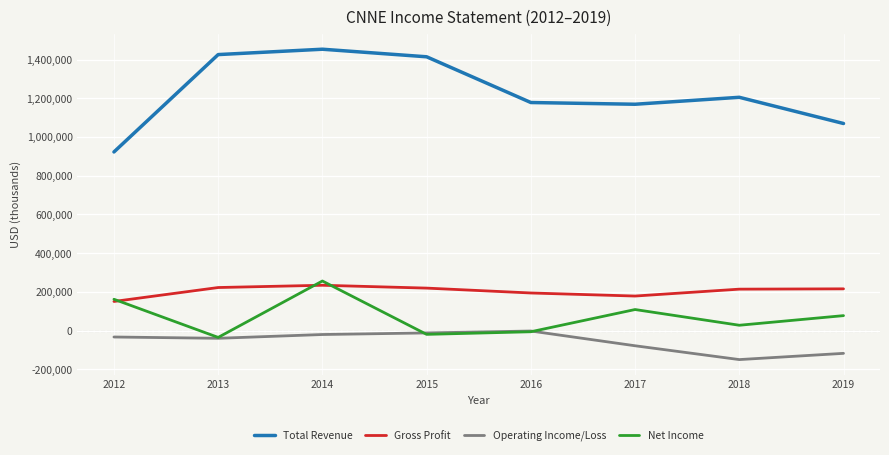

At 2018, list the series in order from smallest to largest.

Operating Income/Loss, Net Income, Gross Profit, Total Revenue